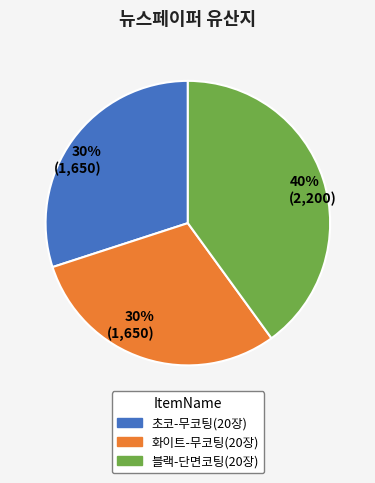

Is there a majority slice in this chart?

No